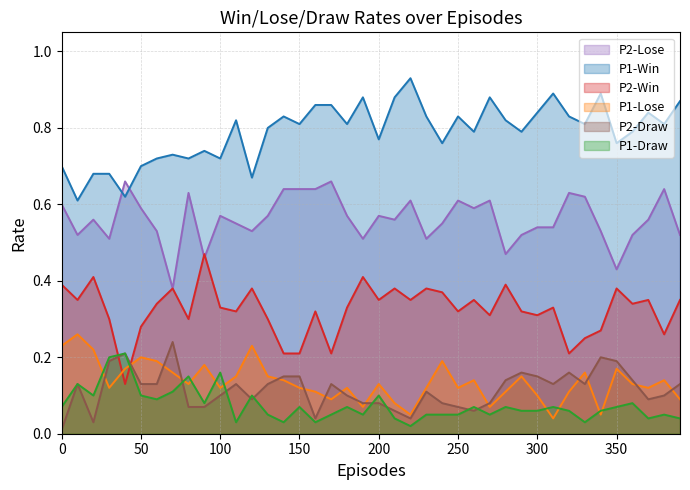

In P2-Draw, how many points are lower than both neighbors (excluding endpoints)?

8